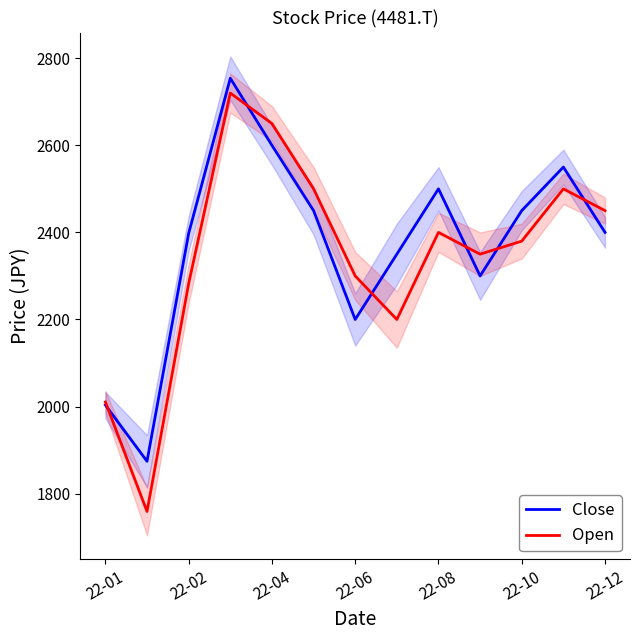

Is the value of Open at 22-04 greater than the value of Close at 22-08?

Yes